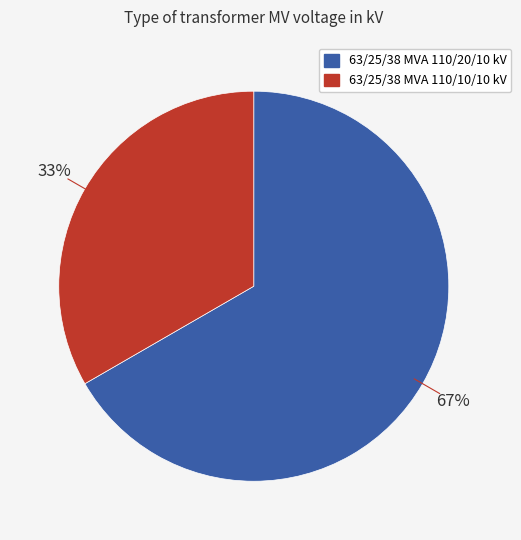

Rank the categories by value from highest to lowest.

63/25/38 MVA 110/20/10 kV, 63/25/38 MVA 110/10/10 kV